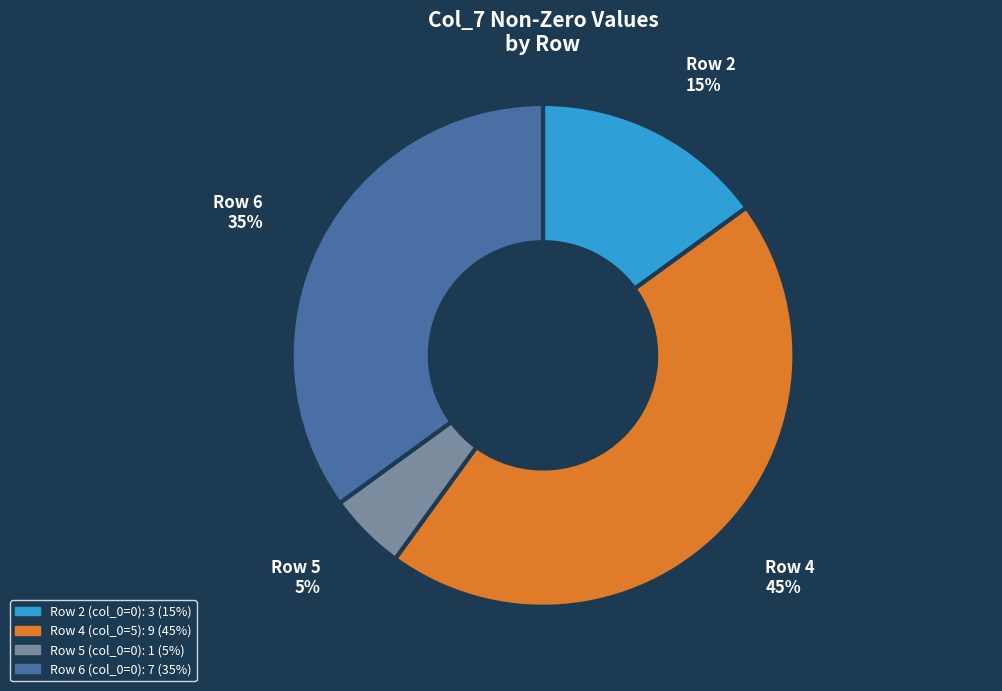

Is there a majority slice in this chart?

No